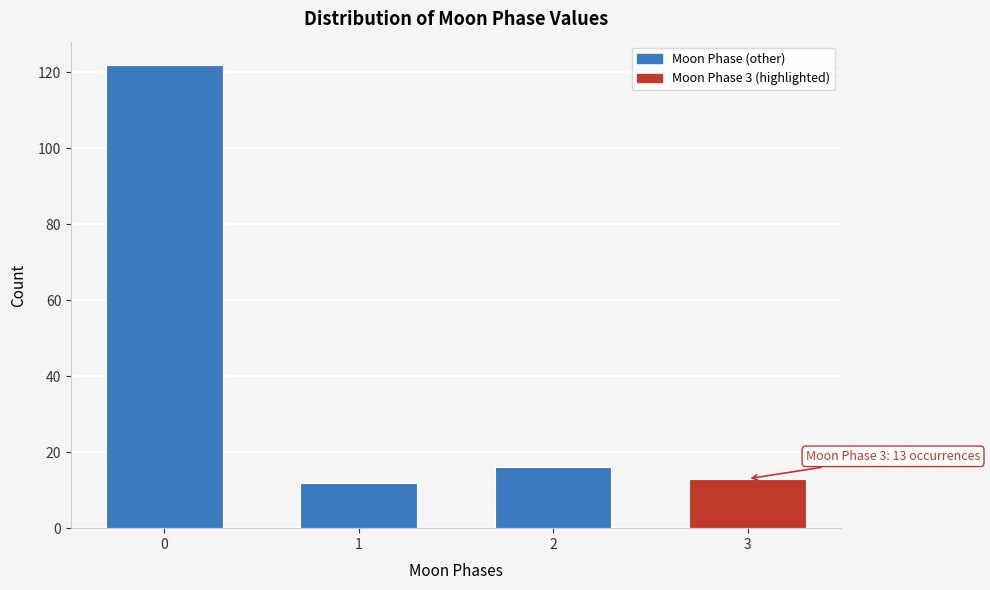

Reading left to right, transcribe all the data shown in this chart.

122	12	16	13